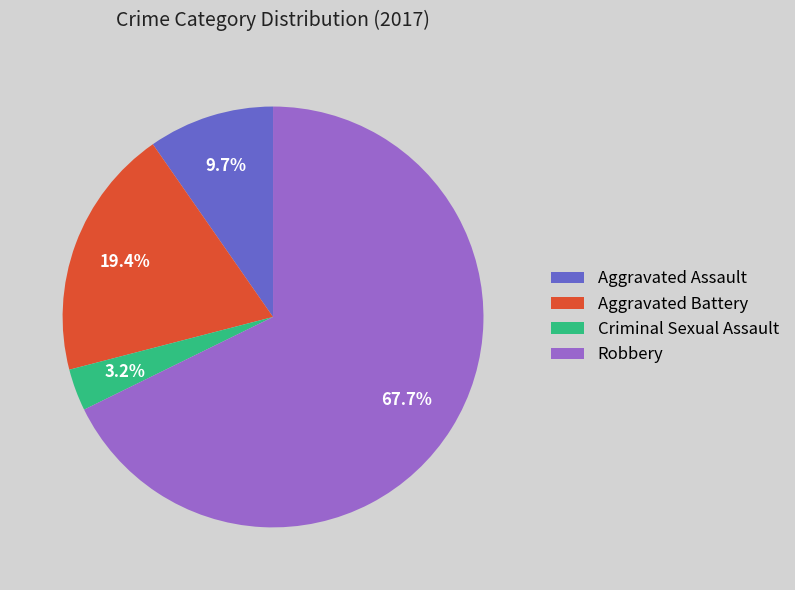

Is the sum of Robbery and Aggravated Assault greater than half?

Yes